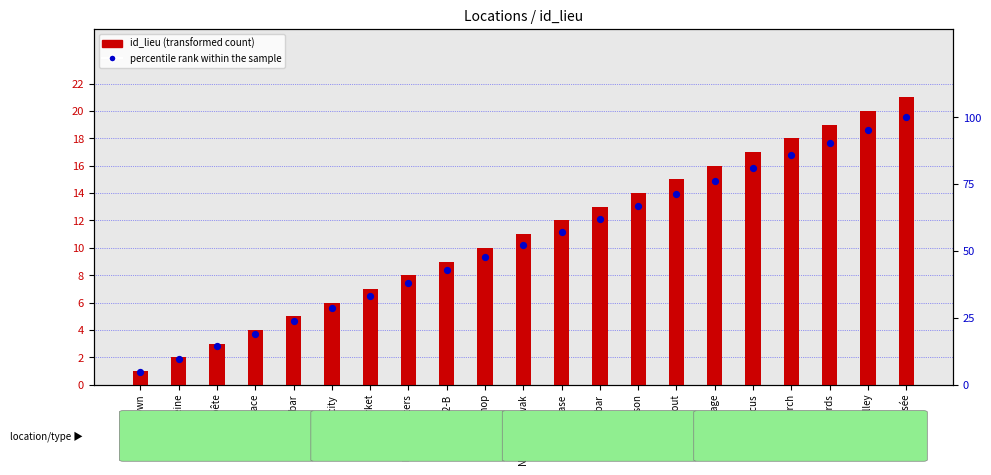

Which series reaches the minimum Y coordinate?

id_lieu (transformed count)